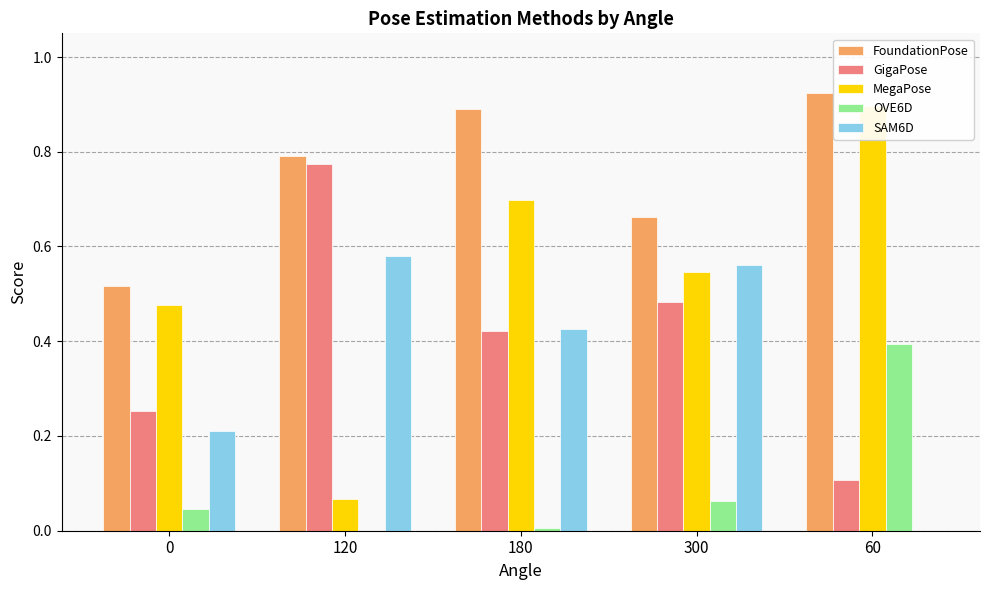

What is the label of the 2nd bar from the right?

300